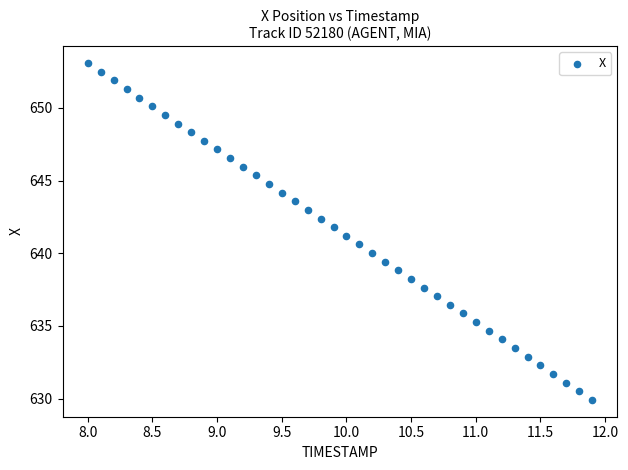

What is the range of Y values (max minus min)?

23.2